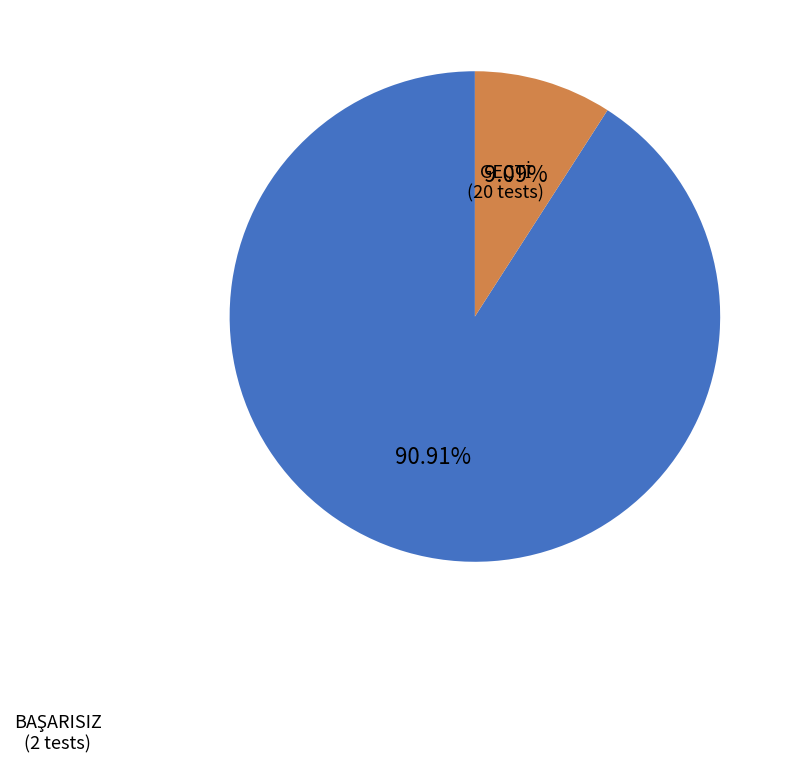

Is there any slice that represents more than half of the pie?

Yes